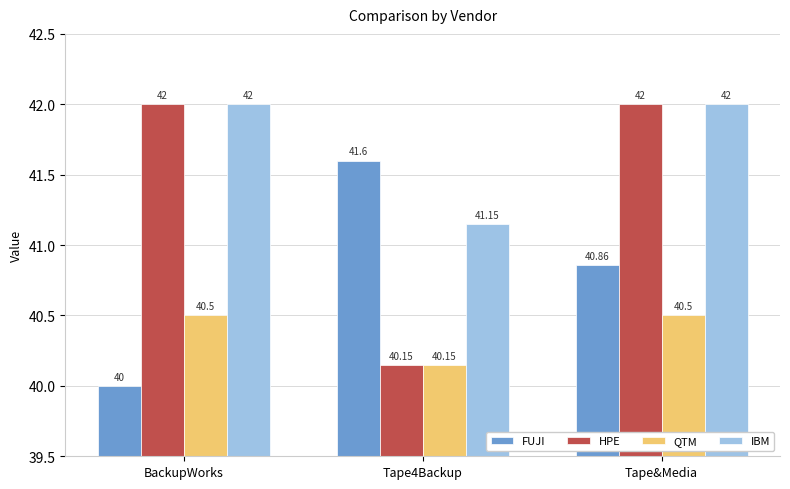

What is the highest value of the HPE series?

42.0